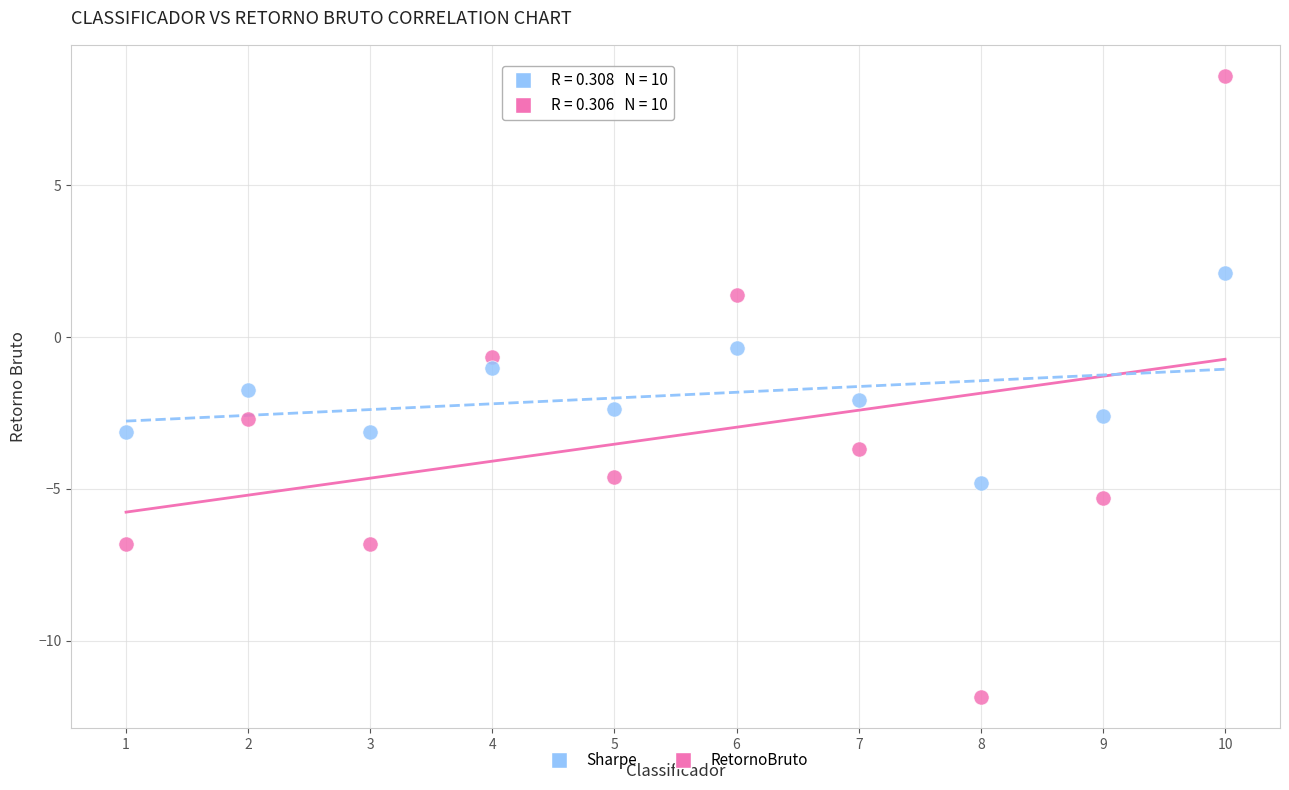

Which series reaches the maximum Y coordinate?

RetornoBruto